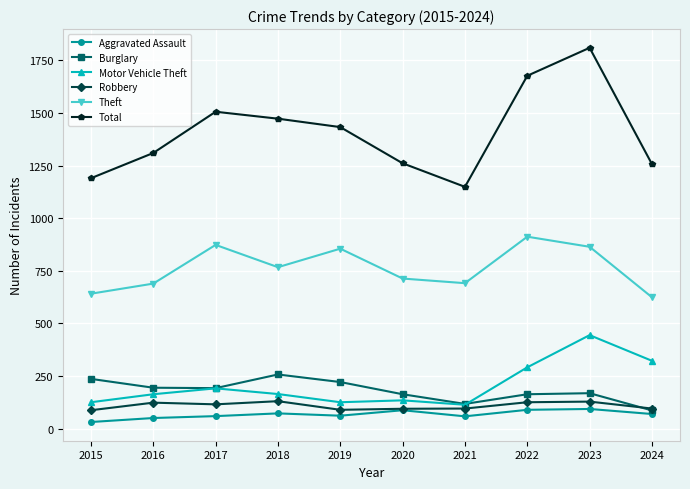

What is the difference between the Theft values at 2015 and 2018?

126